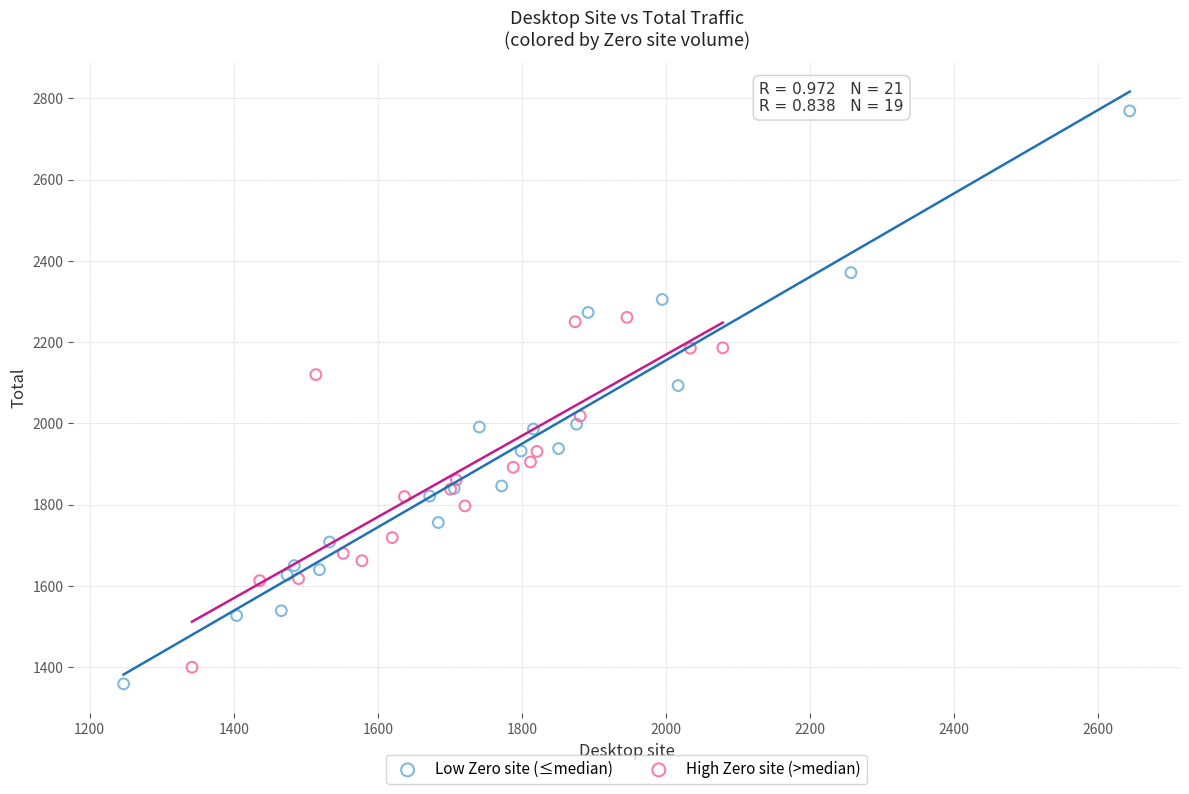

Which series has the widest spread of Y values?

Low Zero site (≤median)